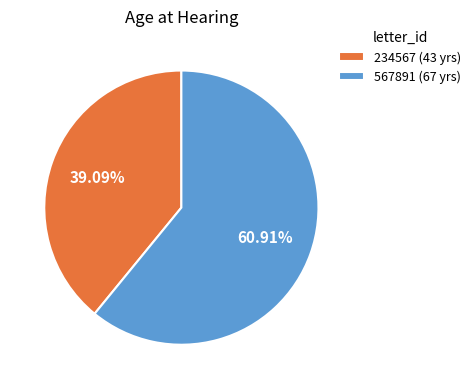

What percentage is NOT represented by 234567?

60.9%